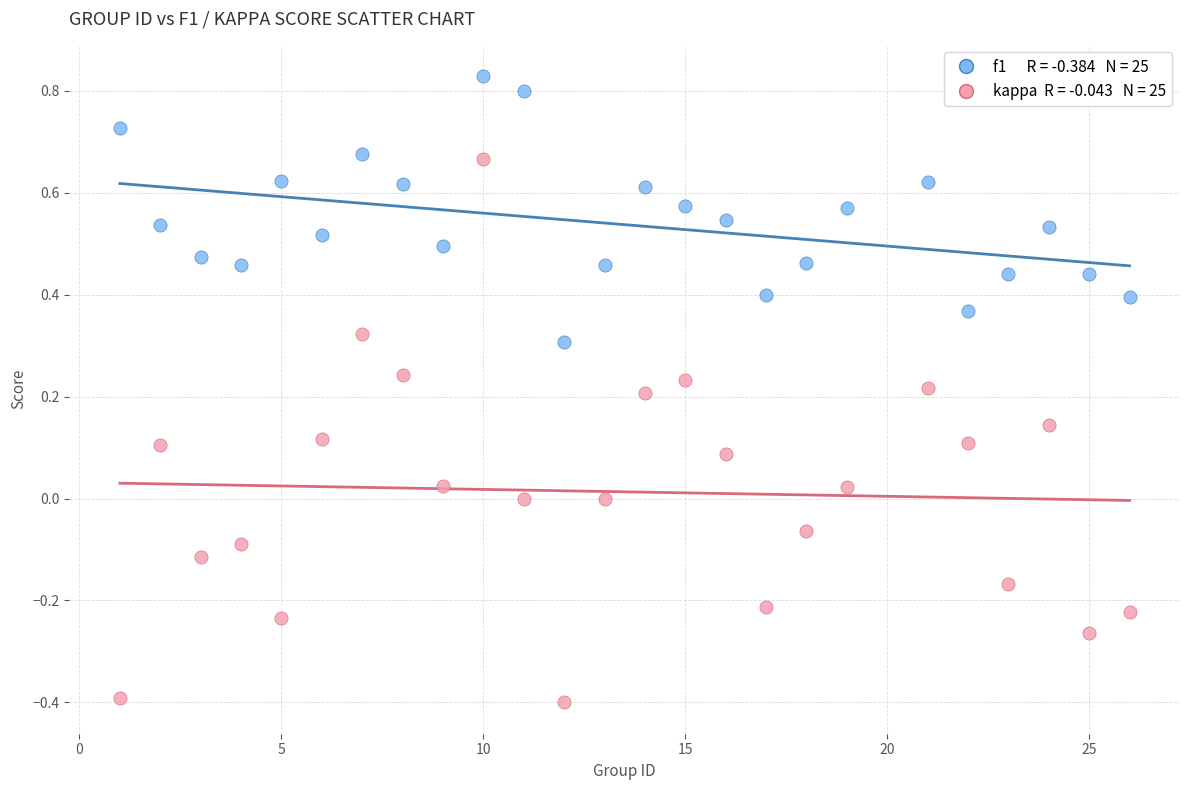

Across all data points, what is the range of Y values (max minus min)?

1.2